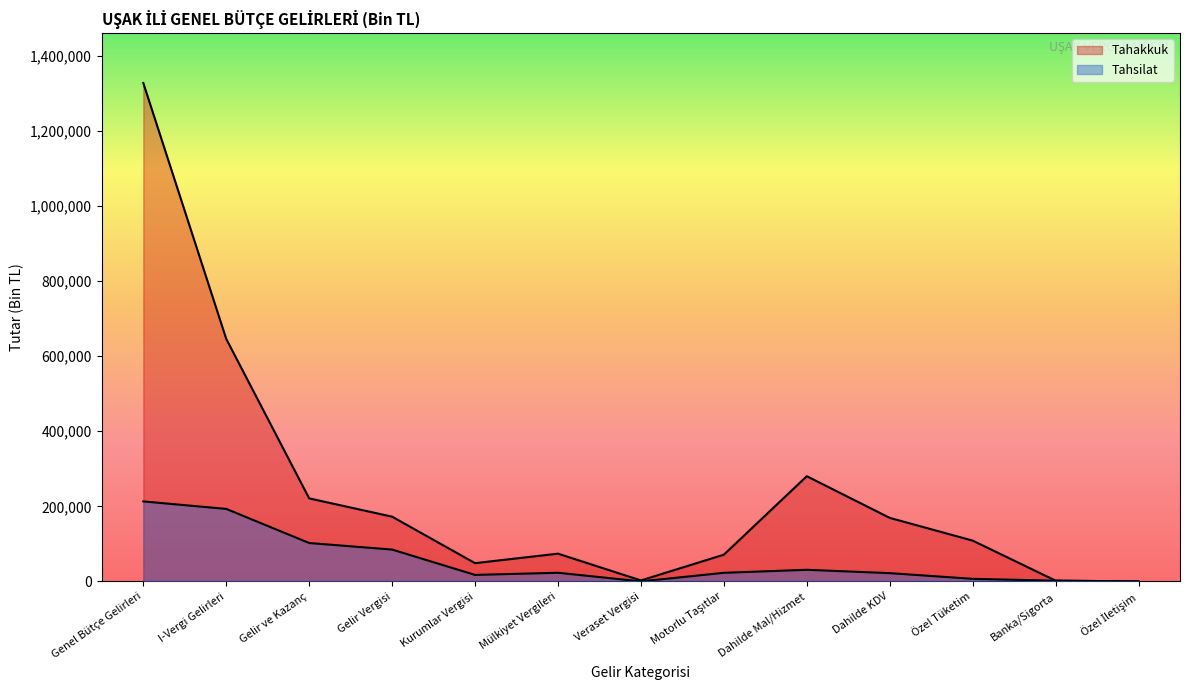

What is the sum of all Tahsilat values?

719244